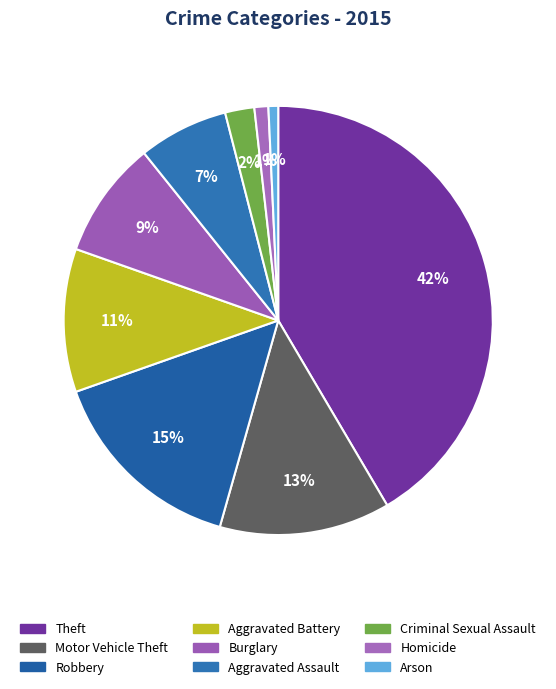

Is there a majority slice in this chart?

No